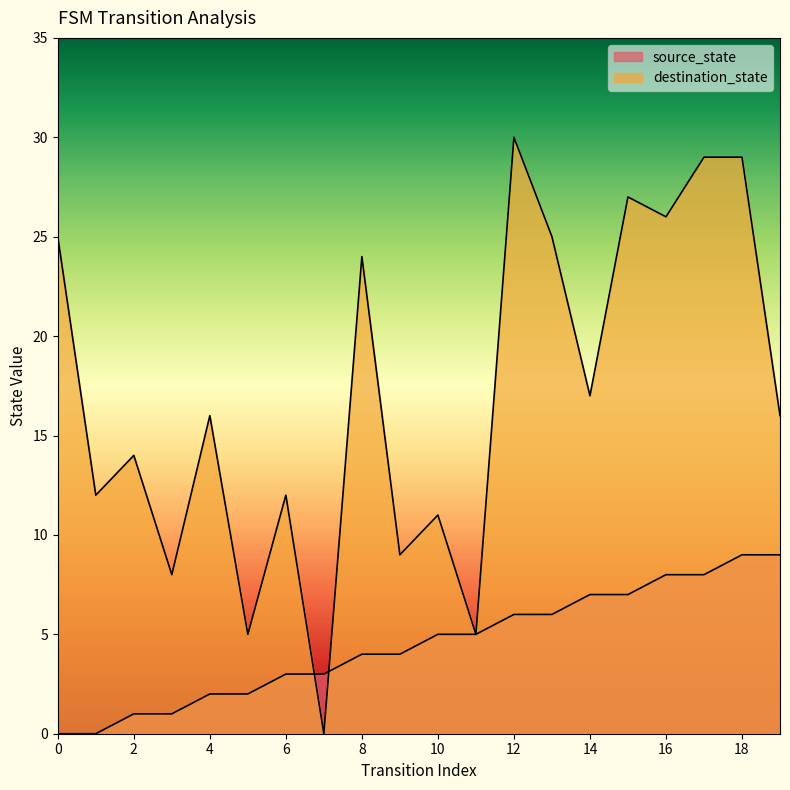

What is the maximum value shown in the chart?

30